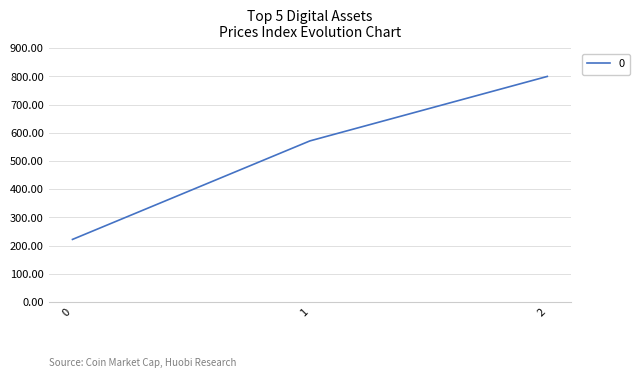

What is the difference between the values at 2 and 0?

577.8